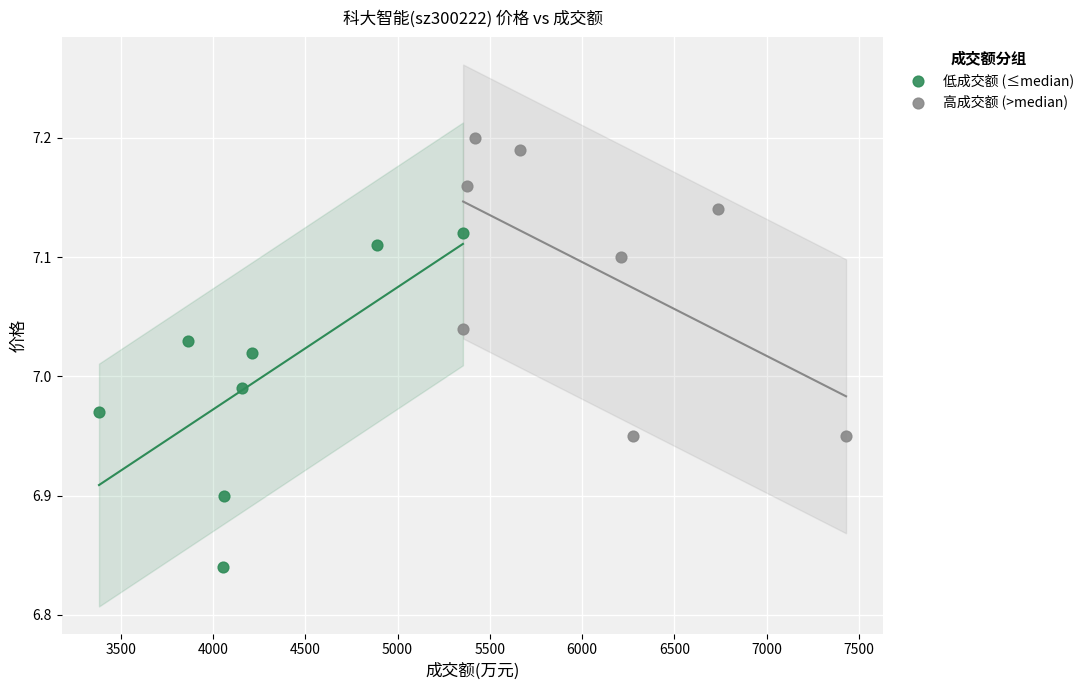

Which series contains the lowest Y value?

低成交额 (≤median)